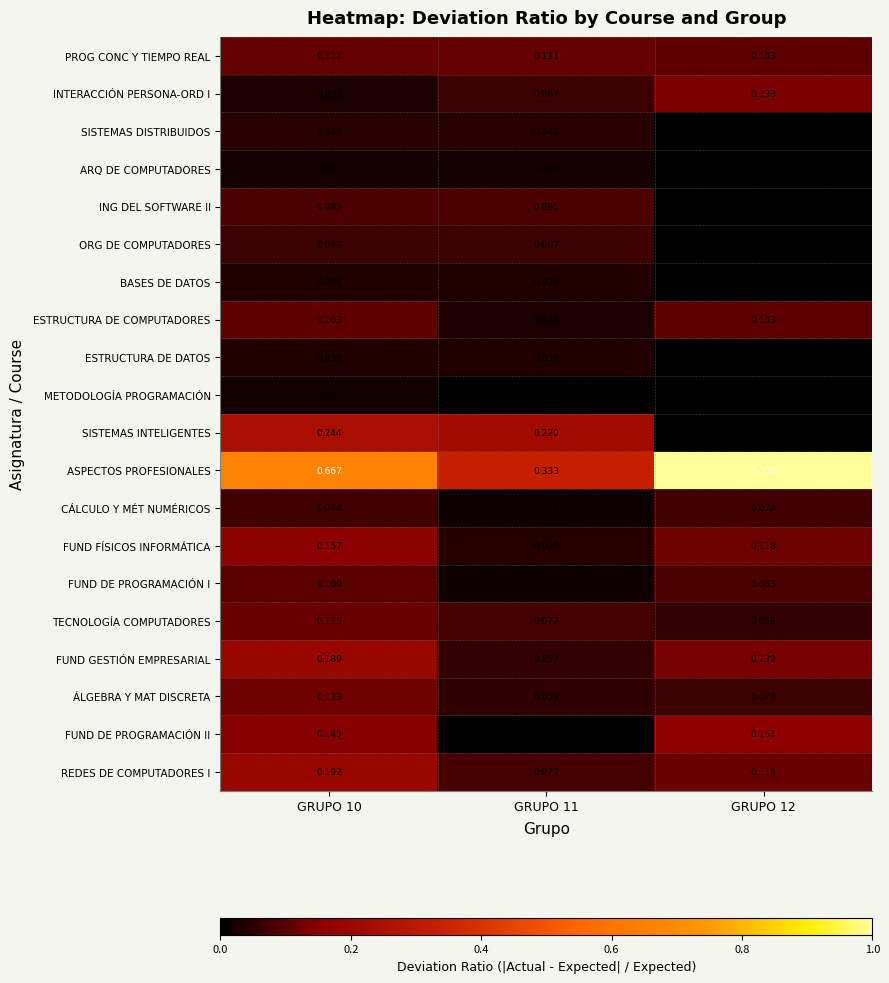

How many series are shown in this chart?

20